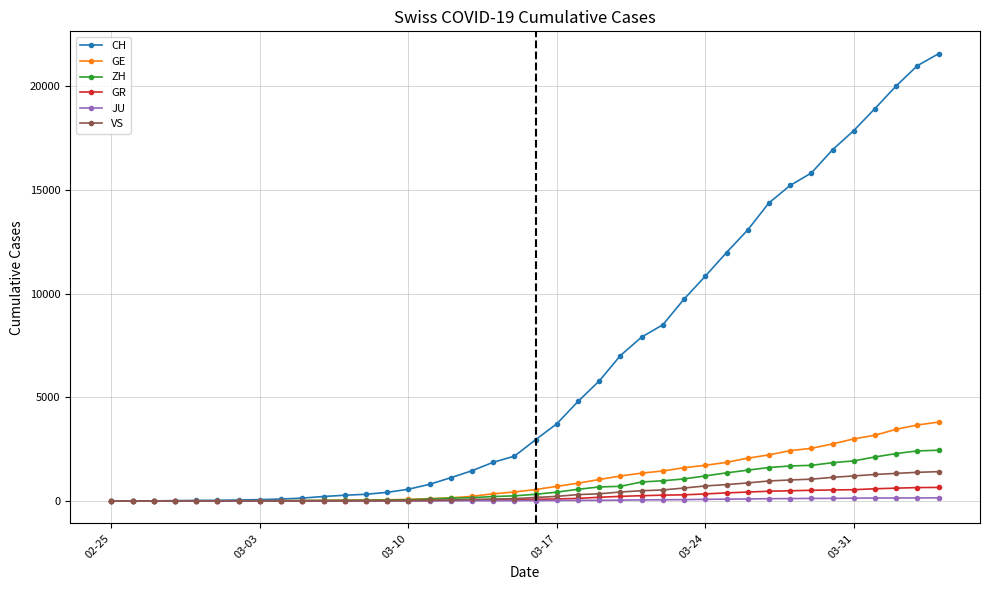

What is the maximum value shown in the chart?

21574